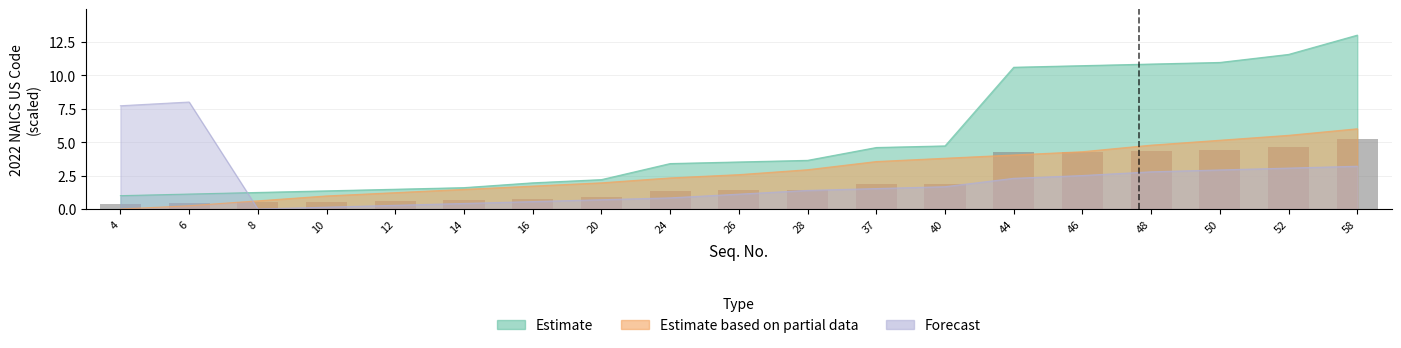

What is the total value across all series at 10?

2.5